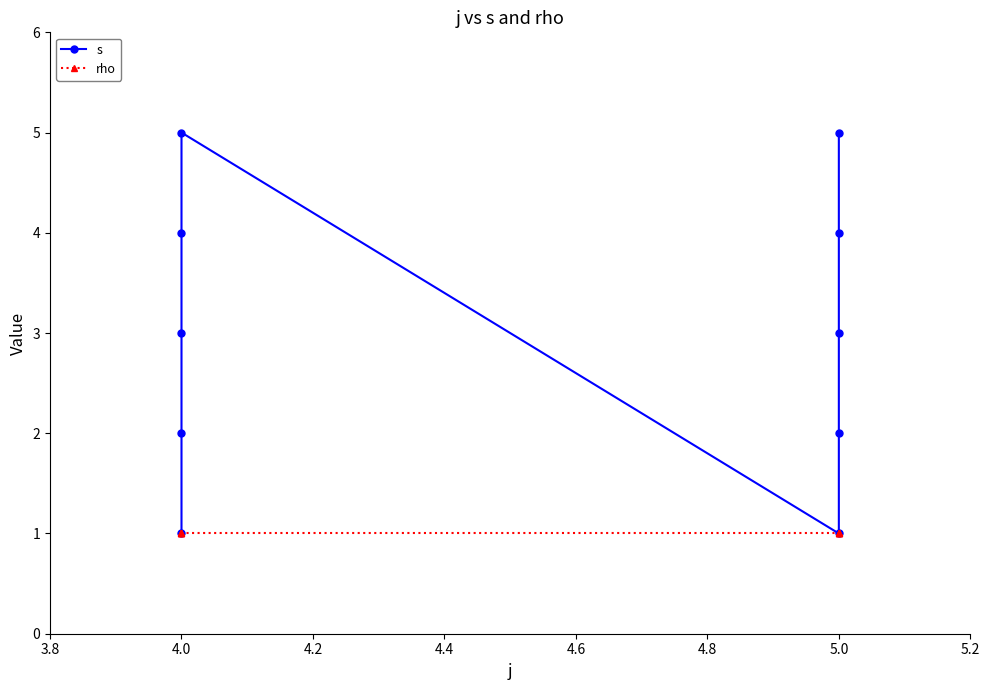

What position from the left is 4.0?

2